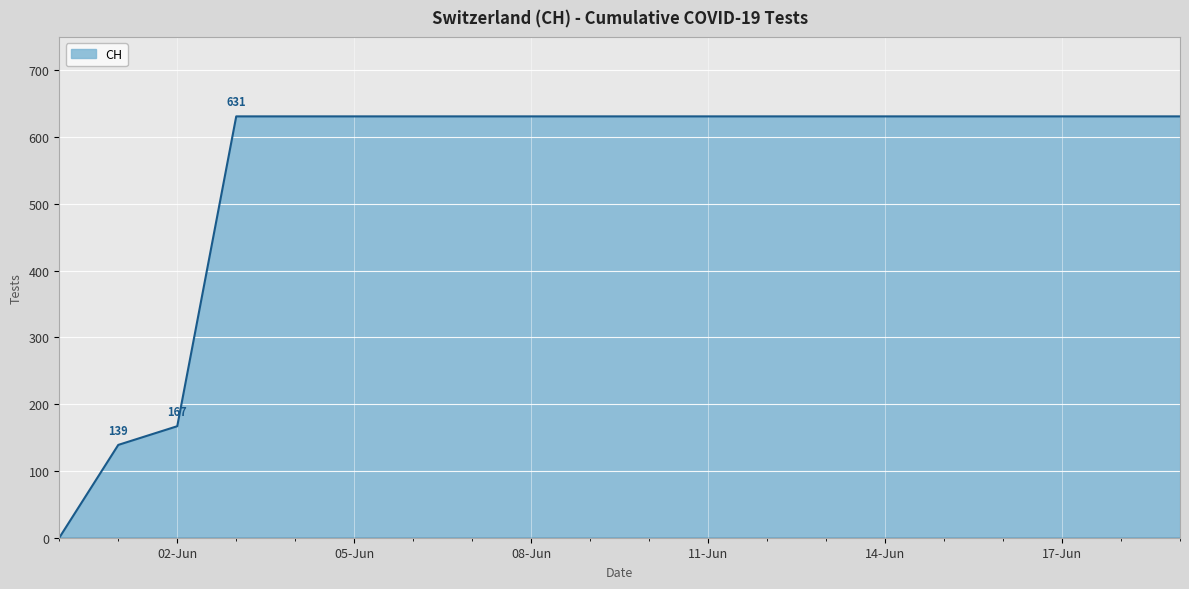

What is the difference between the maximum and minimum values?

631